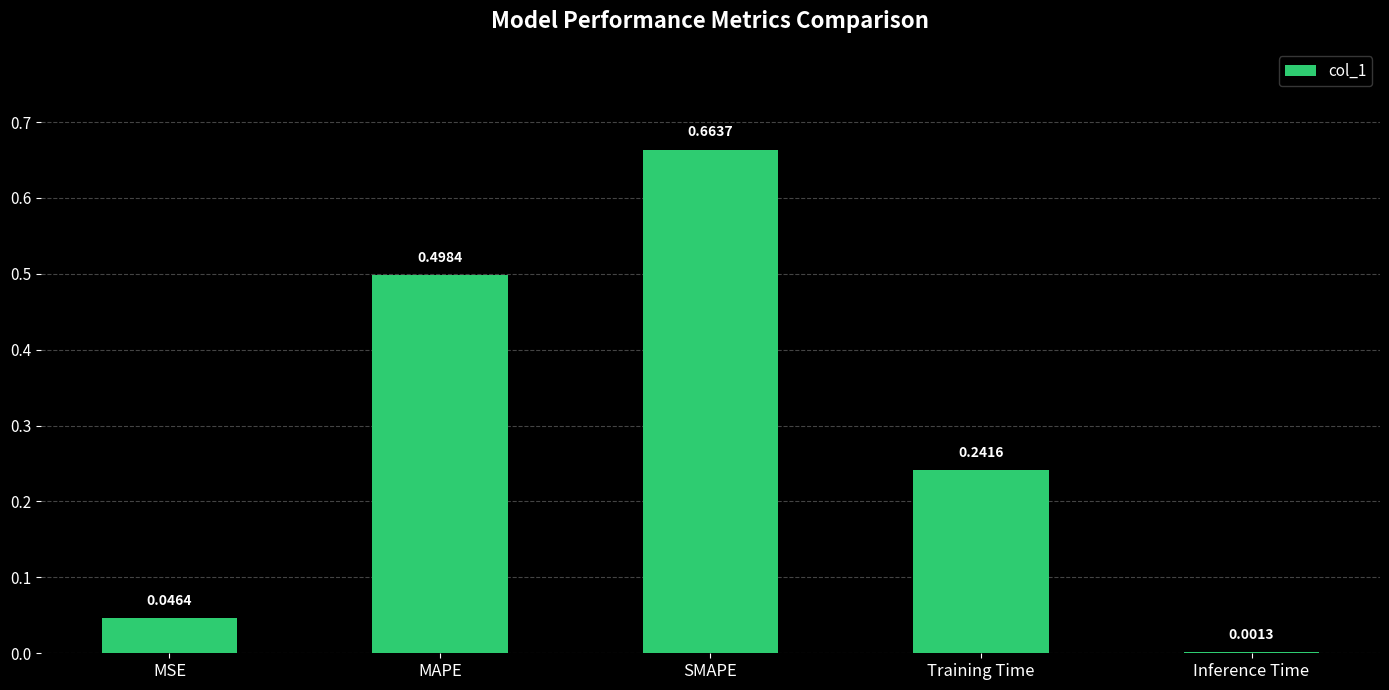

What is the sum of the values at MAPE and MSE?

0.5